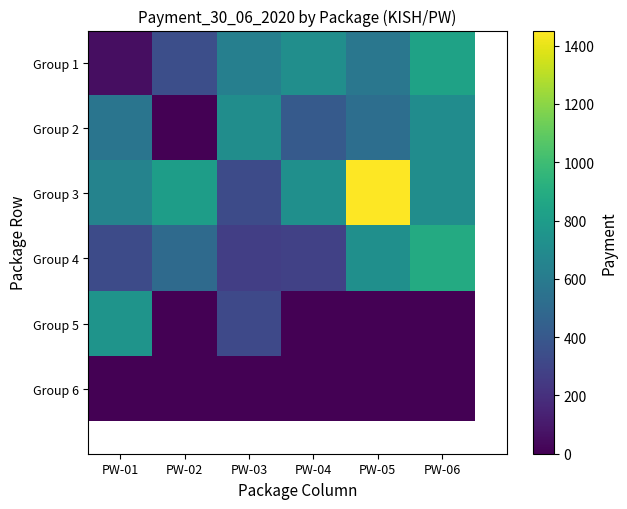

Which series has the widest spread of values?

Group 3